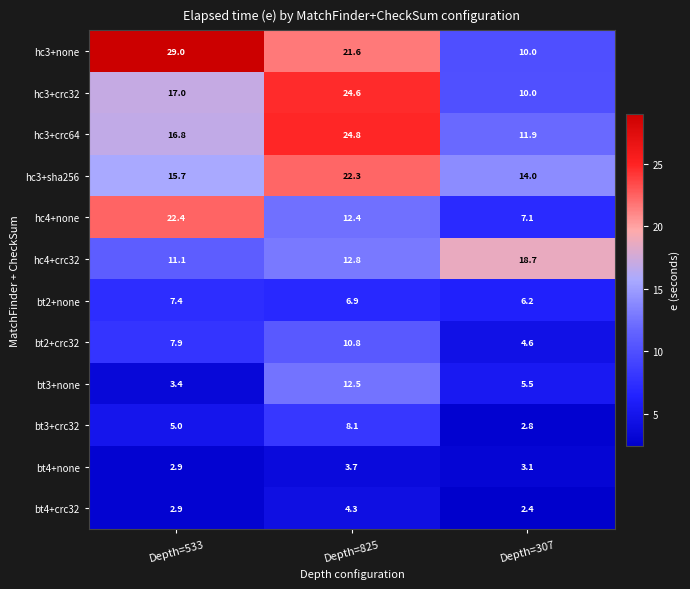

What is the smallest value displayed?

2.4